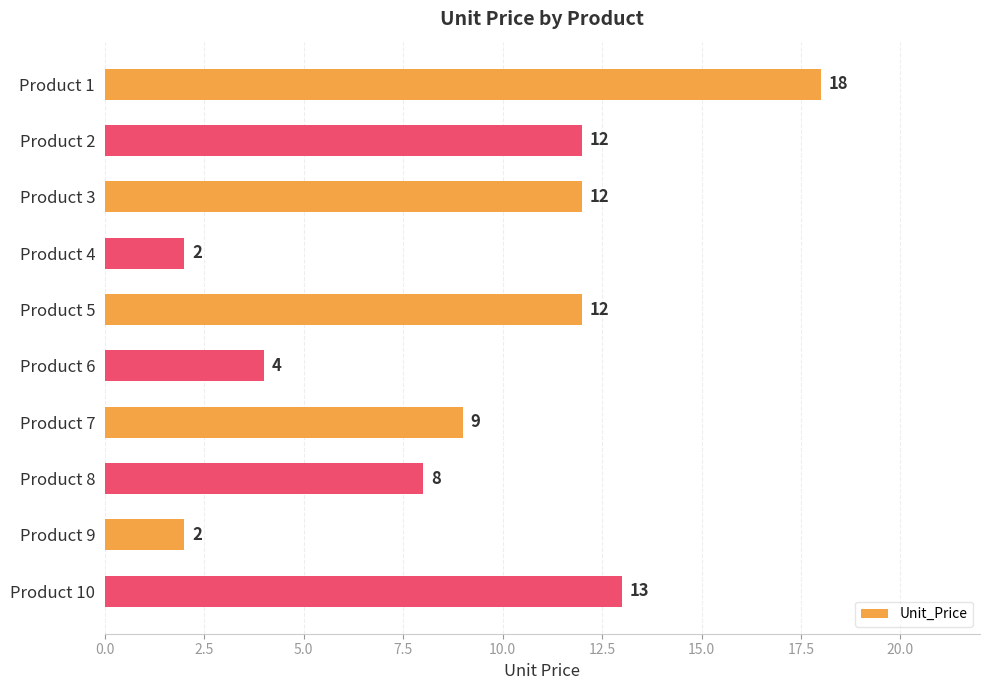

What is the approximate value at Product 3?

12